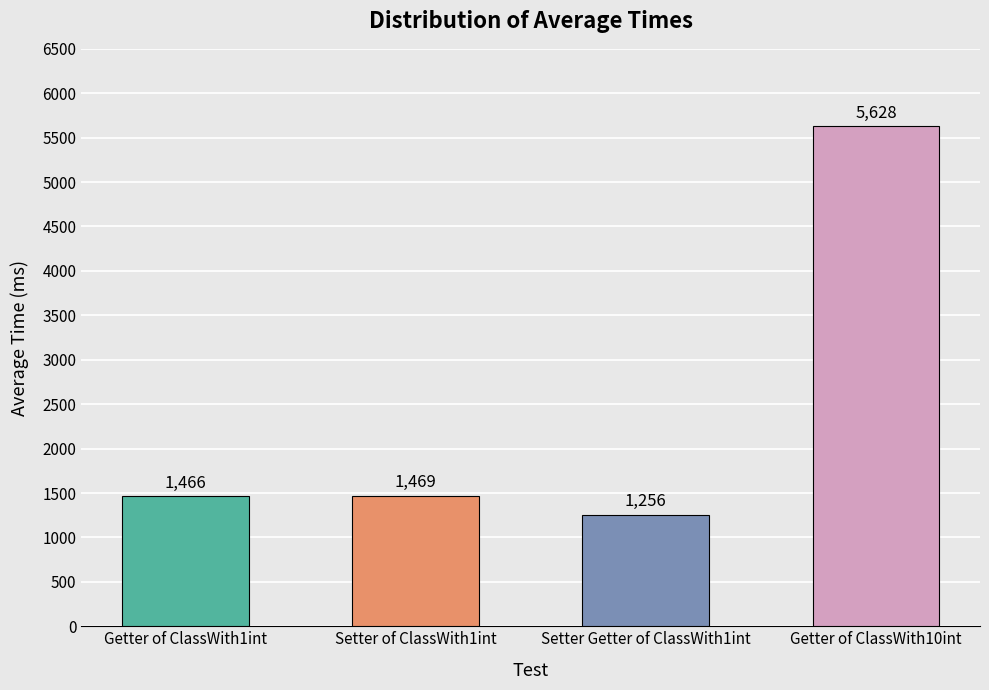

What position from the right is Getter of ClassWith1int?

4